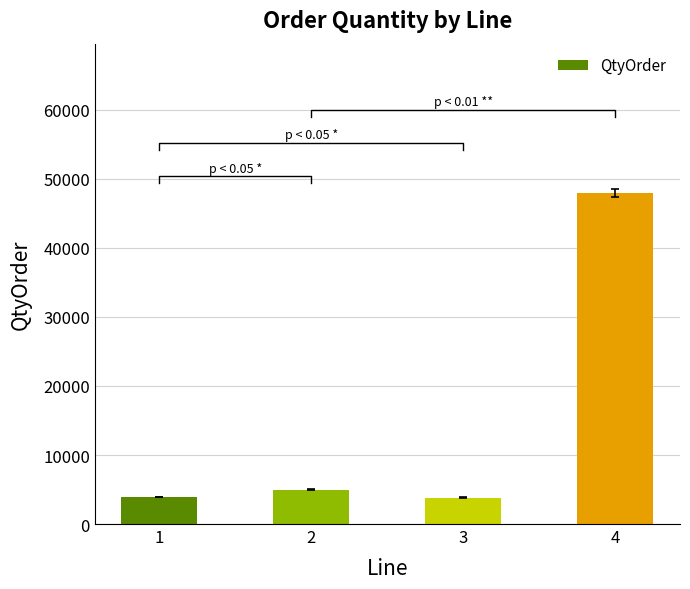

What is the ratio of the value at 2 to the value at 3?

1.3